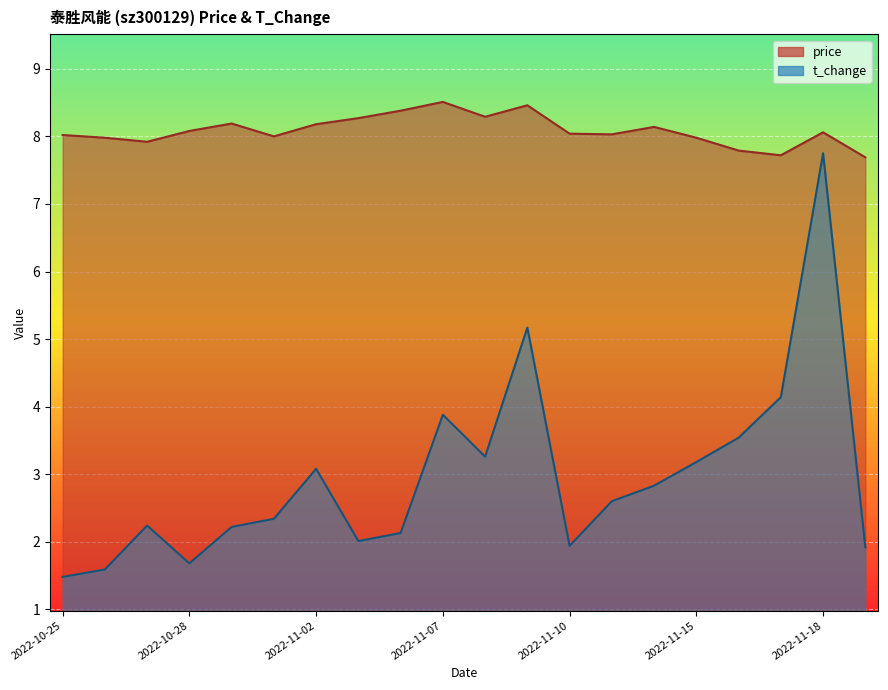

Is it true that price equals 2.5 at 2022-11-03?

False